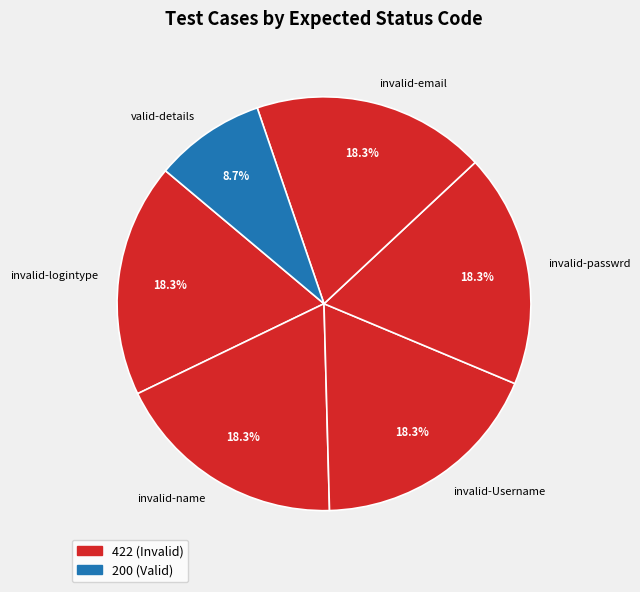

Which category has the smallest portion of the pie?

valid-details